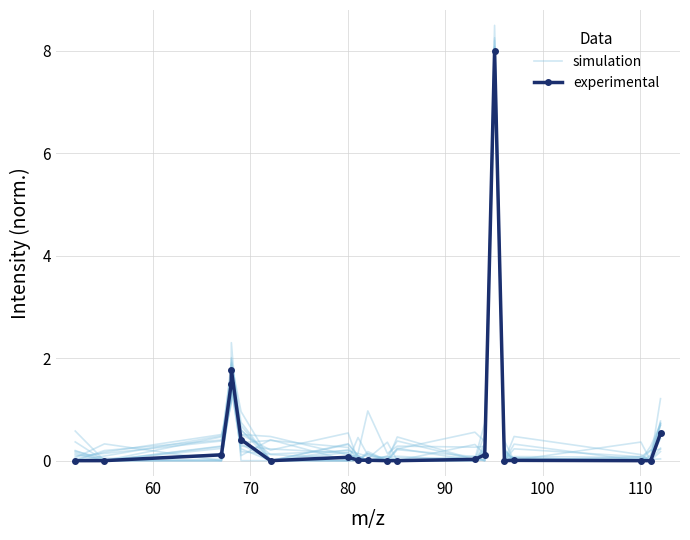

Reading left to right, what are all the values shown in this chart?

simulation: 0.1	0.0	0.3	1.9	1.7	0.4	0.4	0.3	0.0	0.1	0.0	0.0	0.1	0.0	7.6	0.0	0.0	0.1	0.0	0.2
experimental: 0.0	0.0	0.1	1.5	1.8	0.4	0.0	0.1	0.0	0.0	0.0	0.0	0.0	0.1	8.0	0.0	0.0	0.0	0.0	0.5